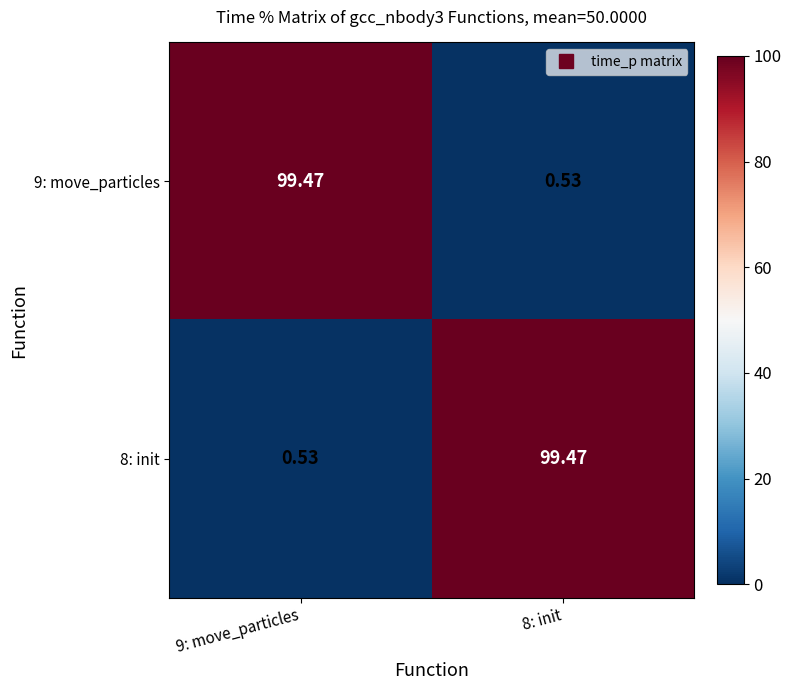

Is the value of 9: move_particles at 8: init greater than the value of 8: init at 8: init?

No